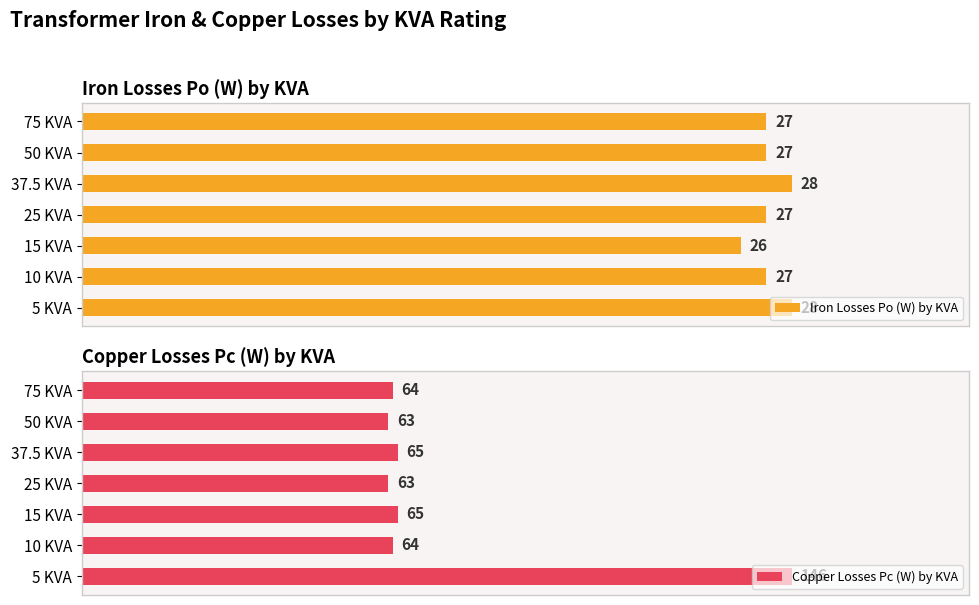

Does the chart contain stacked bars?

No